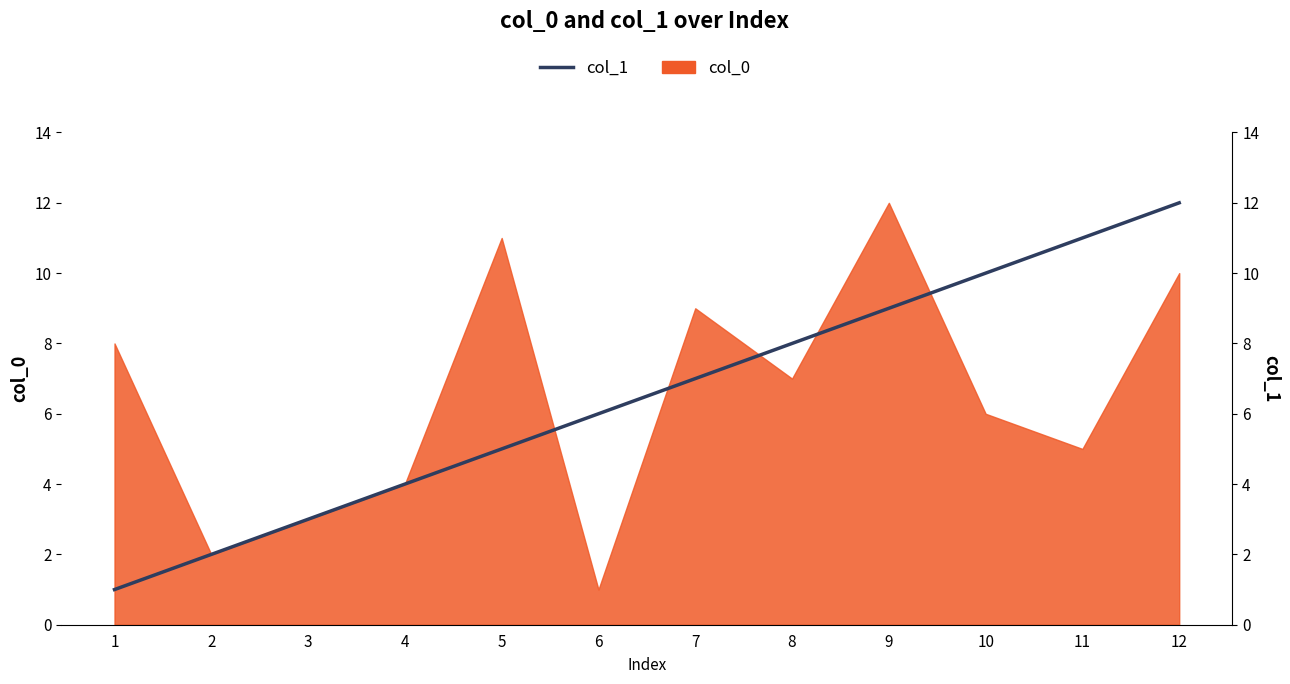

What is the value of the 7th point from the left?

7